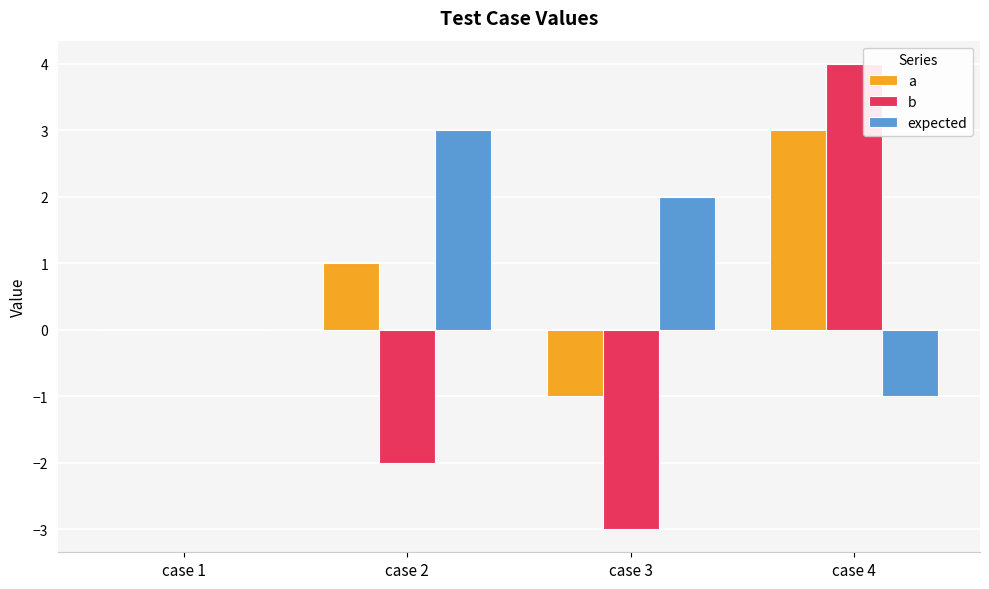

How many categories are shown in the chart?

4